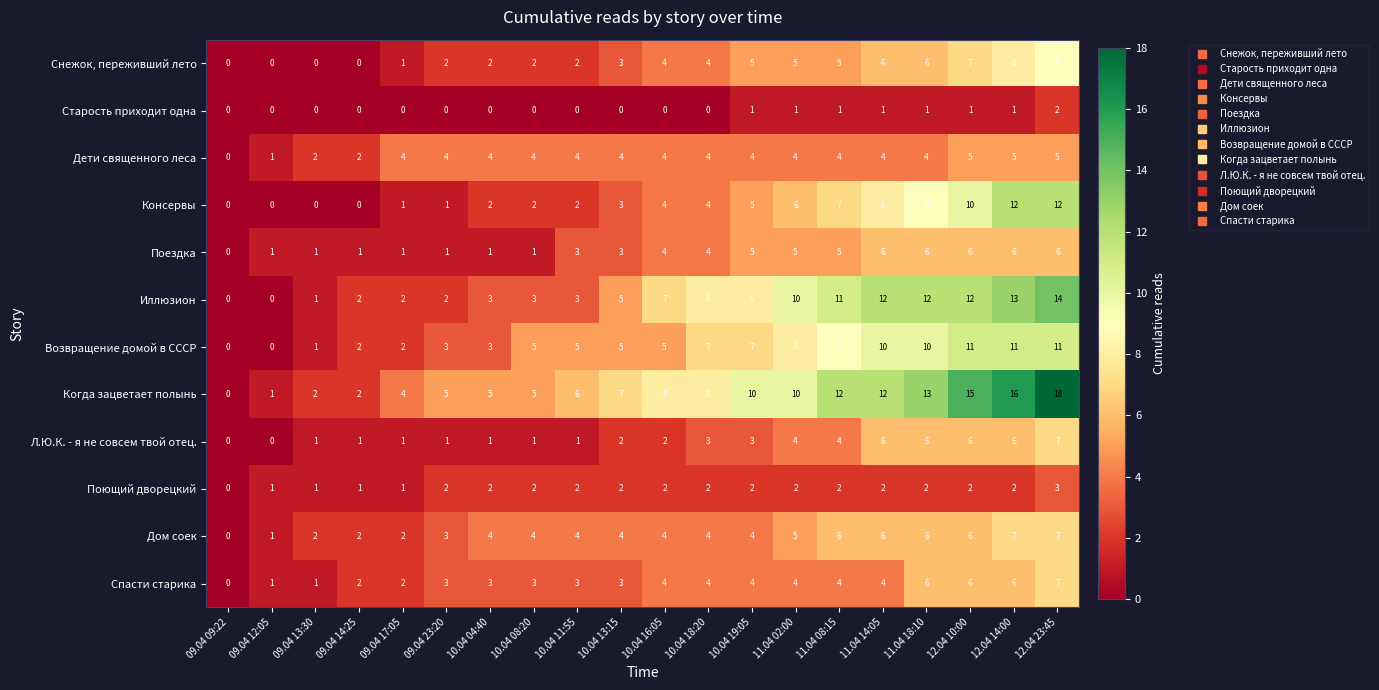

At which category is the sum across all series the highest?

12.04 23:45